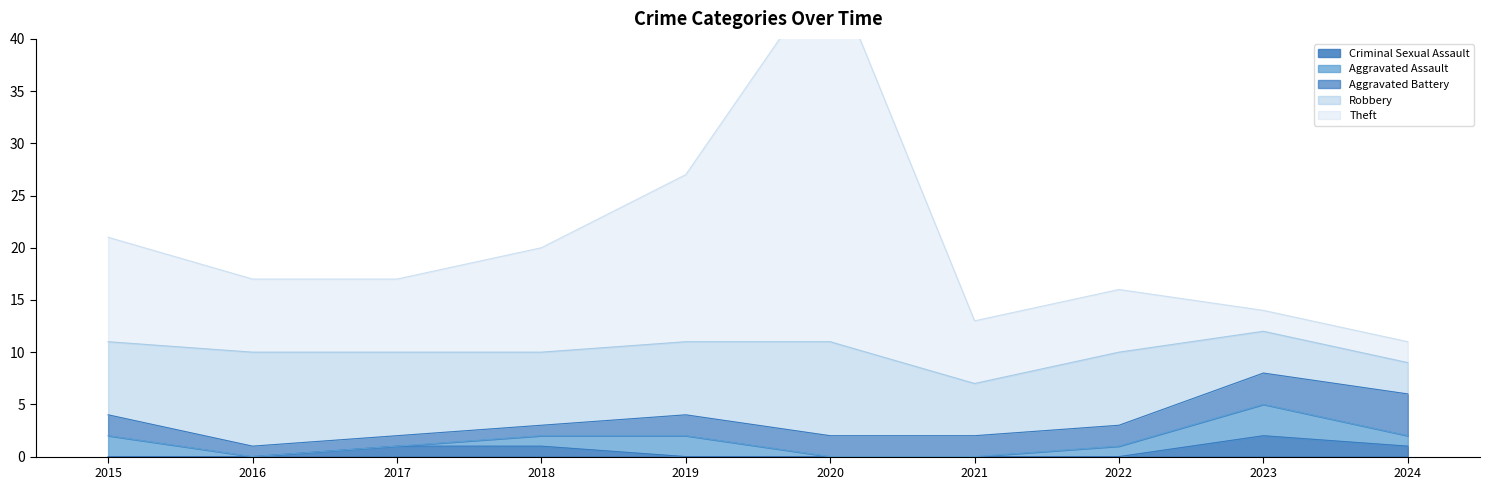

What is the greatest value displayed?

36